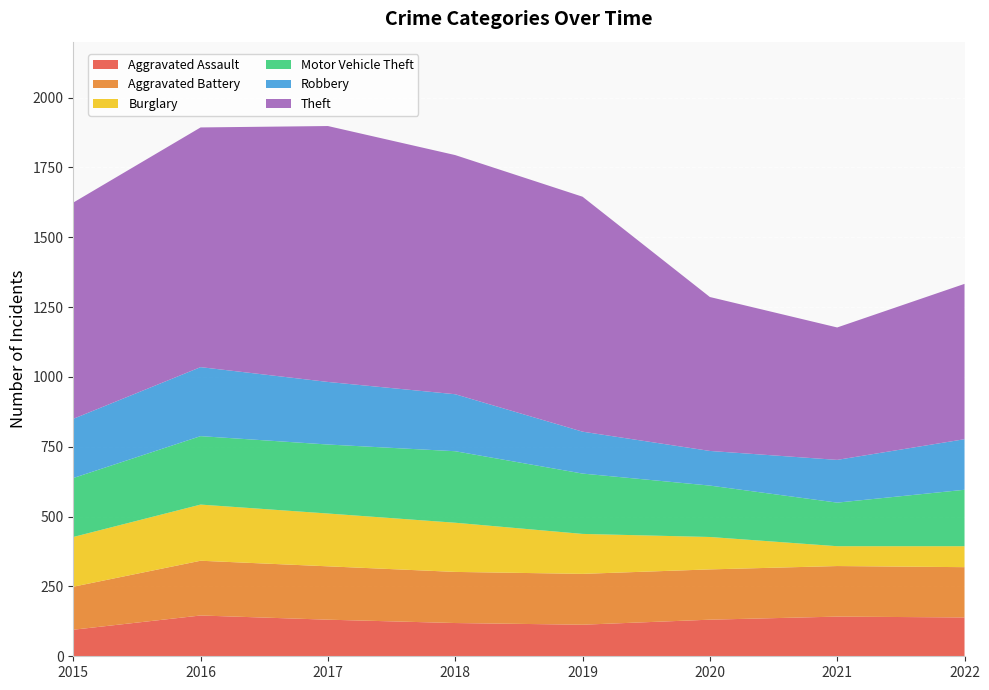

Reading left to right, what are all the values shown in this chart?

Aggravated Assault: 95	146	131	119	113	131	142	139
Aggravated Battery: 154	196	191	183	182	180	181	180
Burglary: 178	201	189	176	143	116	71	75
Motor Vehicle Theft: 211	245	247	256	216	184	156	202
Robbery: 212	247	224	204	150	124	153	181
Theft: 774	858	916	856	841	551	474	556